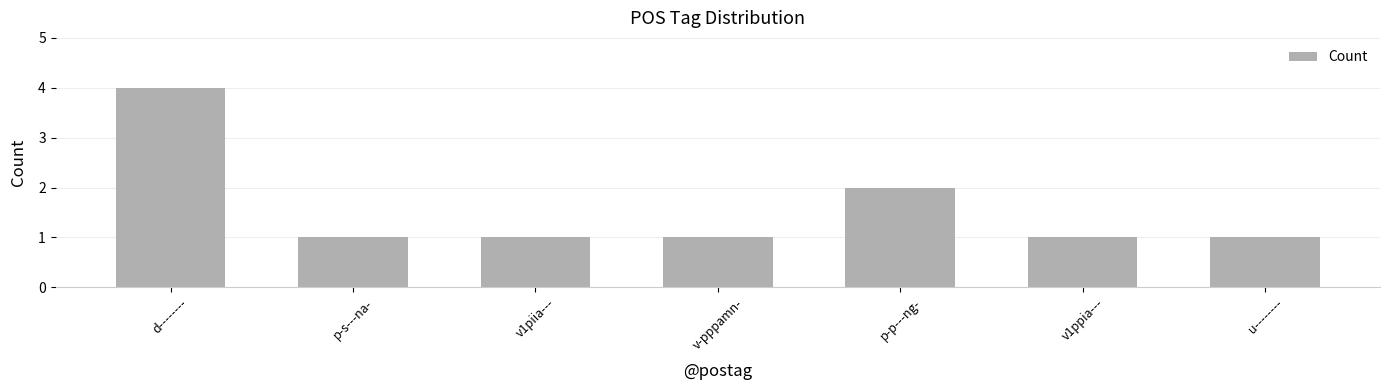

What is the difference between the maximum and second lowest values?

3